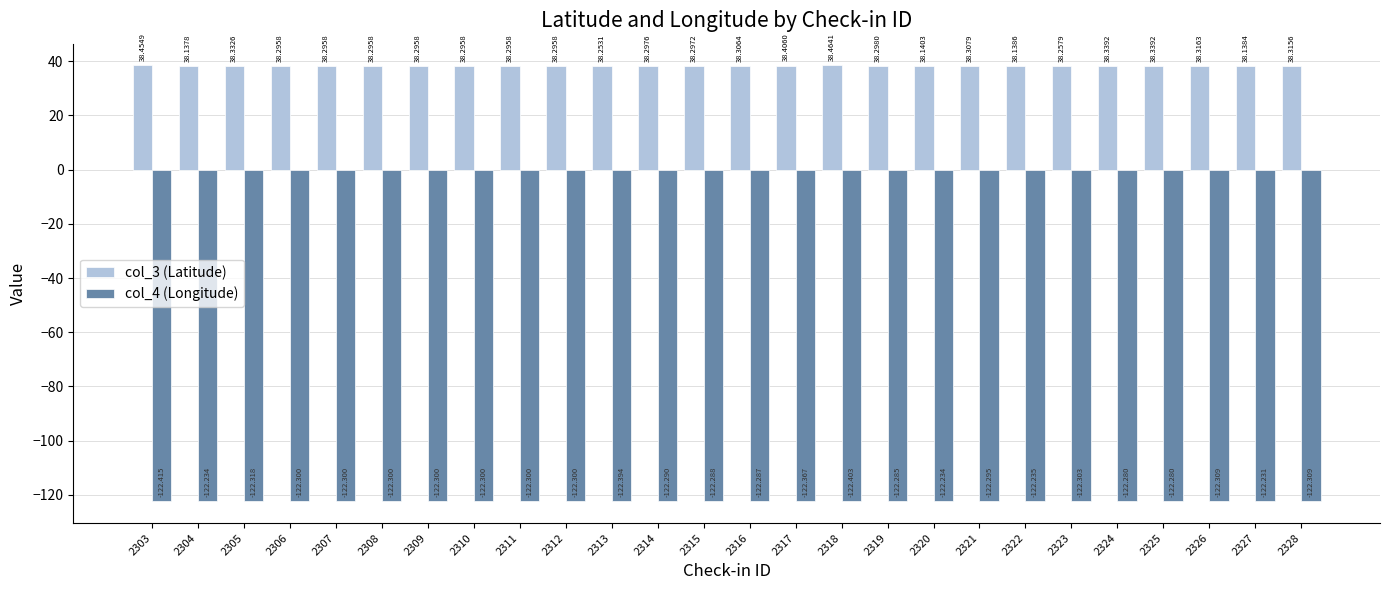

Is the value of col_3 (Latitude) at 2319 greater than the value of col_4 (Longitude) at 2328?

Yes